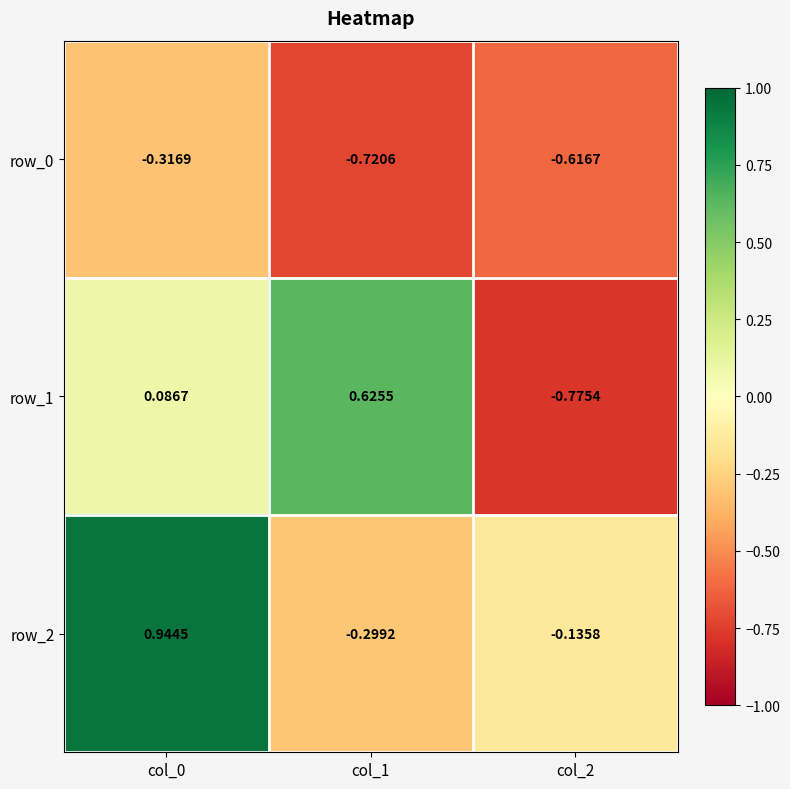

Is the value of row_1 at col_0 greater than the value of row_2 at col_0?

No